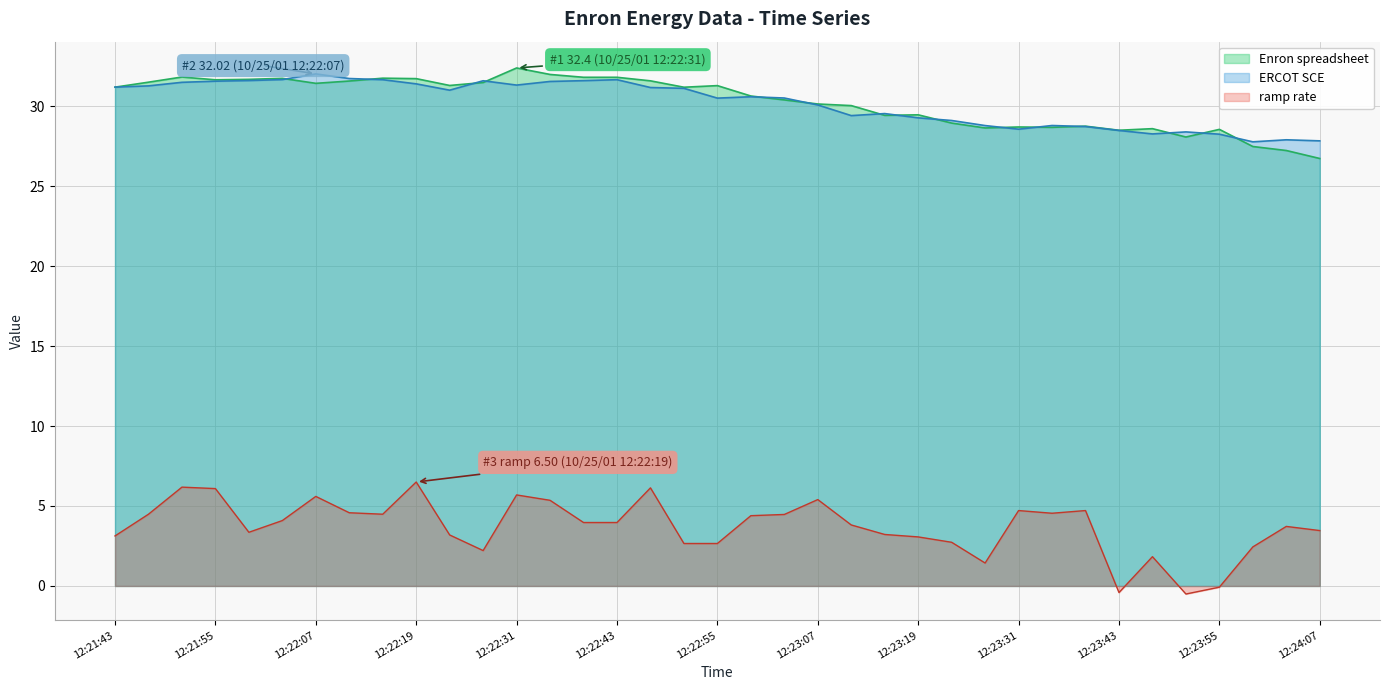

Read the ERCOT SCE value at 10/25/01 12:23:39.

28.7